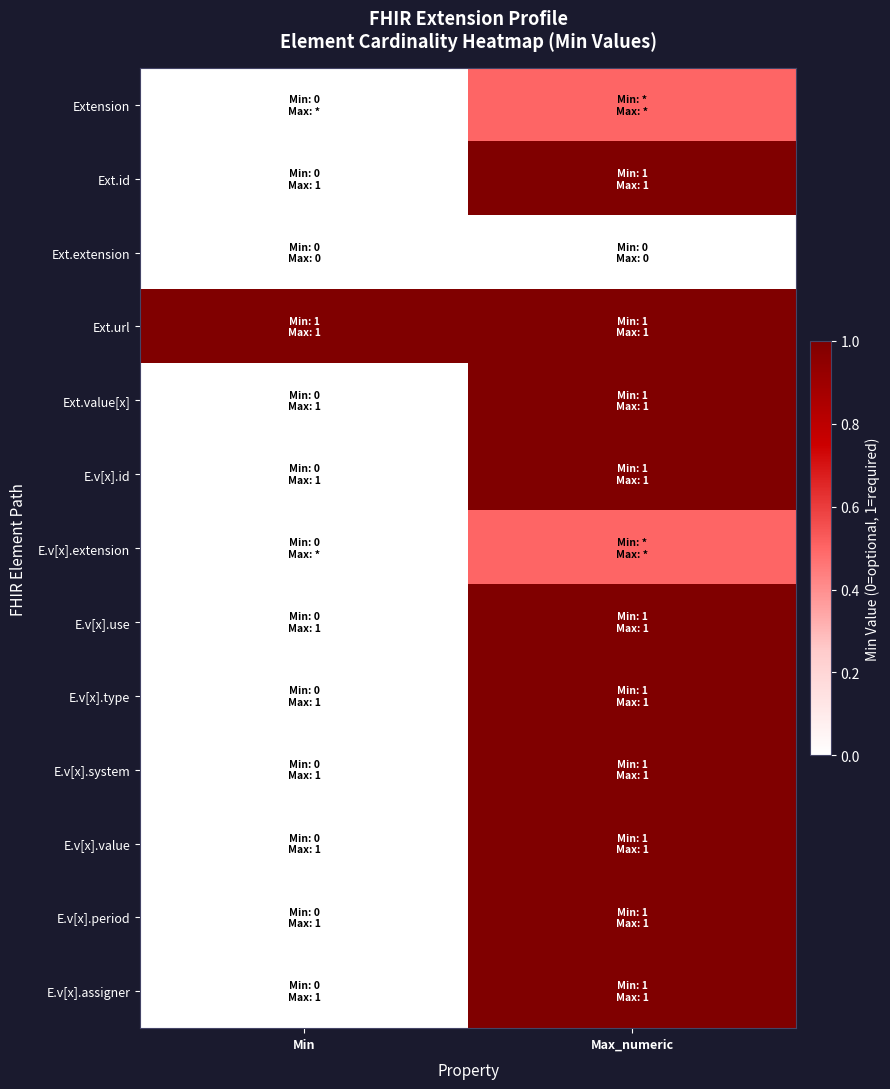

Reading right to left, transcribe all the data shown in this chart.

Extension: Max_numeric=0.5	Min=0.0
Ext.id: Max_numeric=1.0	Min=0.0
Ext.extension: Max_numeric=0.0	Min=0.0
Ext.url: Max_numeric=1.0	Min=1.0
Ext.value[x]: Max_numeric=1.0	Min=0.0
E.v[x].id: Max_numeric=1.0	Min=0.0
E.v[x].extension: Max_numeric=0.5	Min=0.0
E.v[x].use: Max_numeric=1.0	Min=0.0
E.v[x].type: Max_numeric=1.0	Min=0.0
E.v[x].system: Max_numeric=1.0	Min=0.0
E.v[x].value: Max_numeric=1.0	Min=0.0
E.v[x].period: Max_numeric=1.0	Min=0.0
E.v[x].assigner: Max_numeric=1.0	Min=0.0